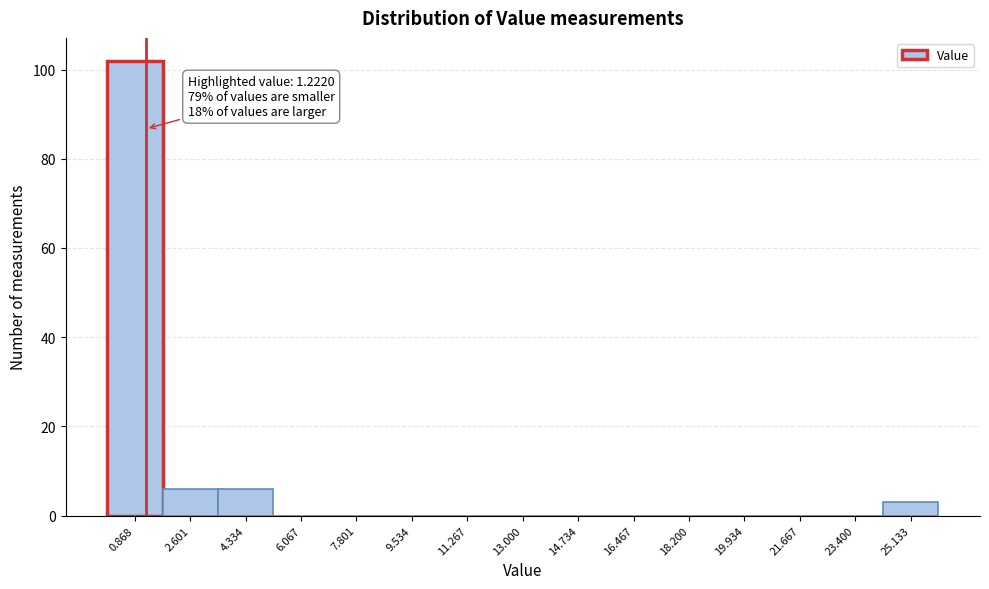

Over which range of the x-axis is the bar tallest?

0.0 to 1.8